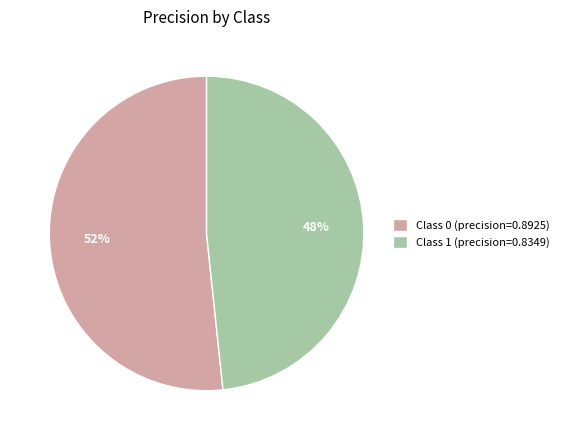

Do Class 1 (precision=0.8349) and Class 0 (precision=0.8925) together represent more than half of the pie?

Yes